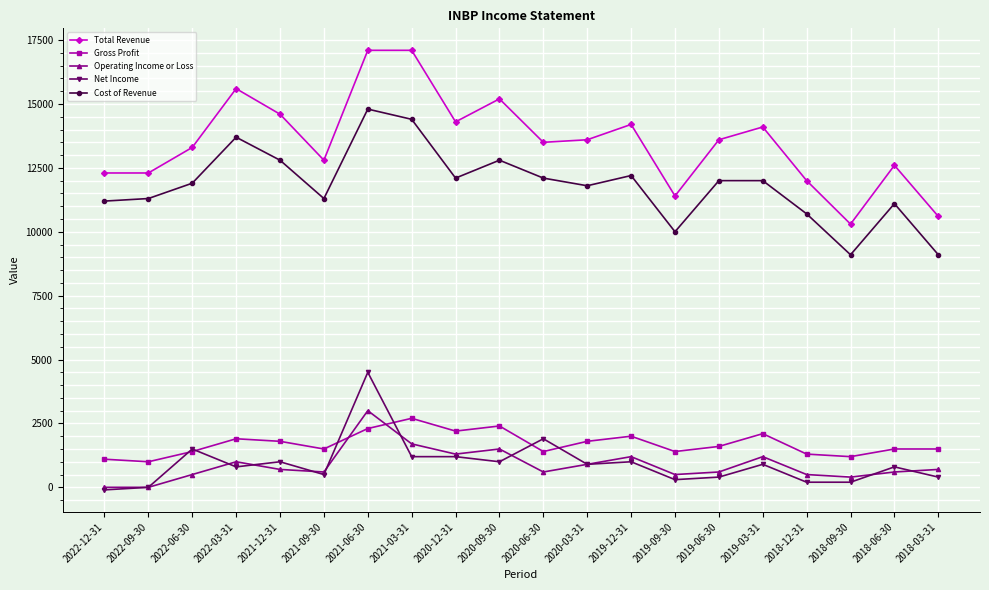

How many data points does each series have?

20